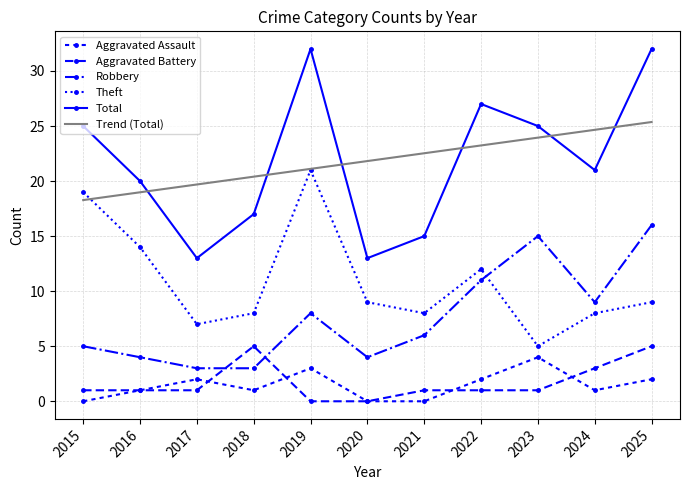

How many data points in Total are less than 21?

5